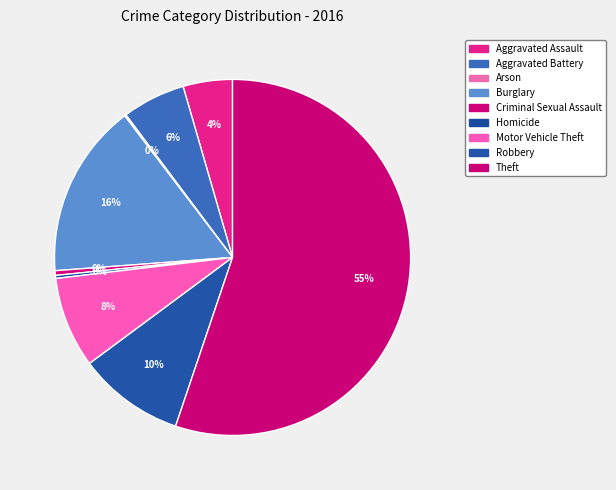

To the nearest percent, what is the combined percentage of Theft and Arson?

55%